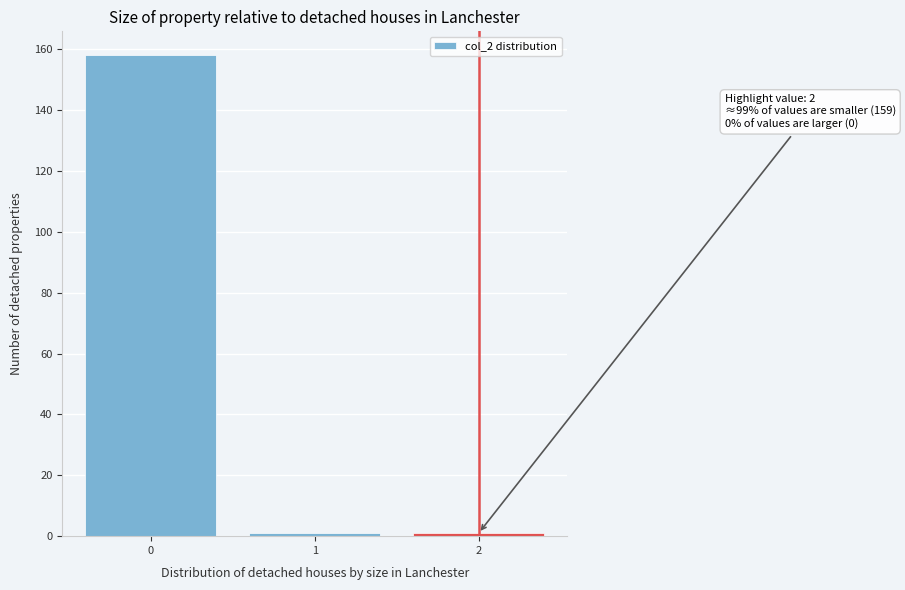

Which range on the x-axis has the tallest bar?

-0.5 to 0.5